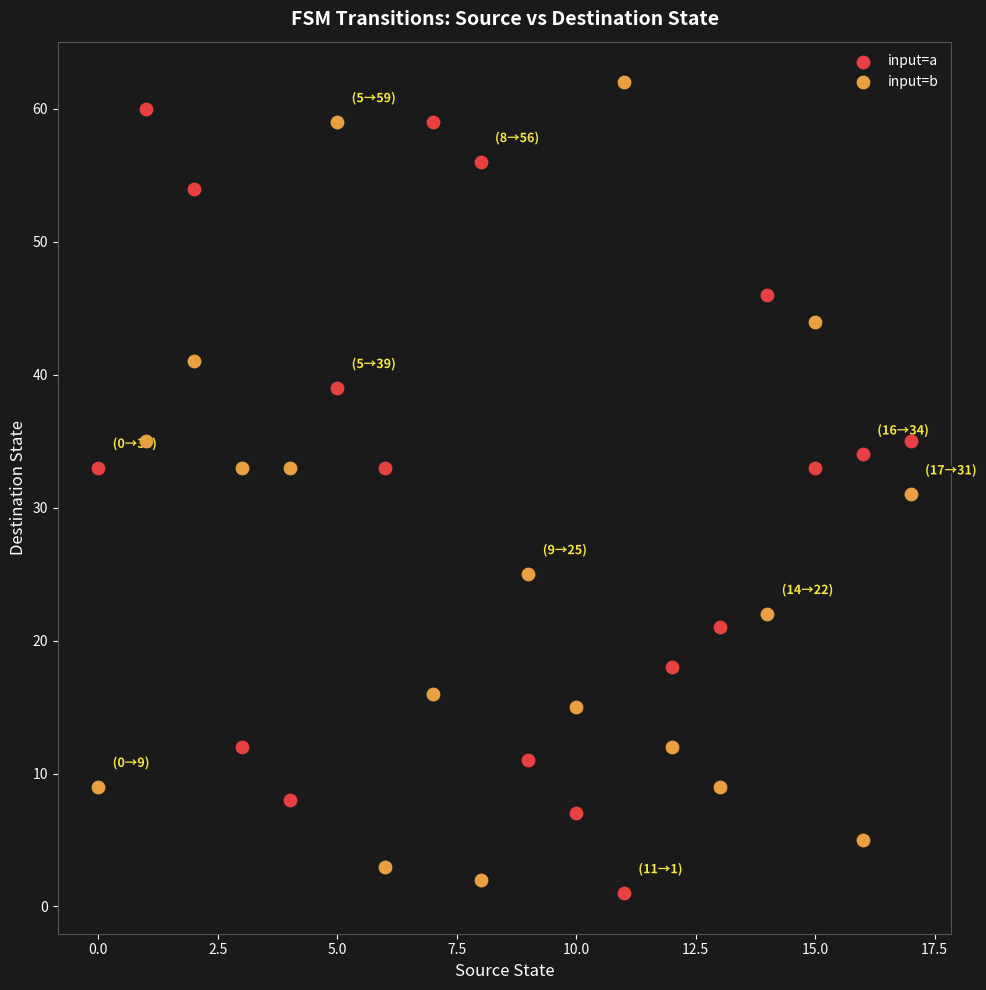

Across all data points, what is the range of Y values (max minus min)?

61